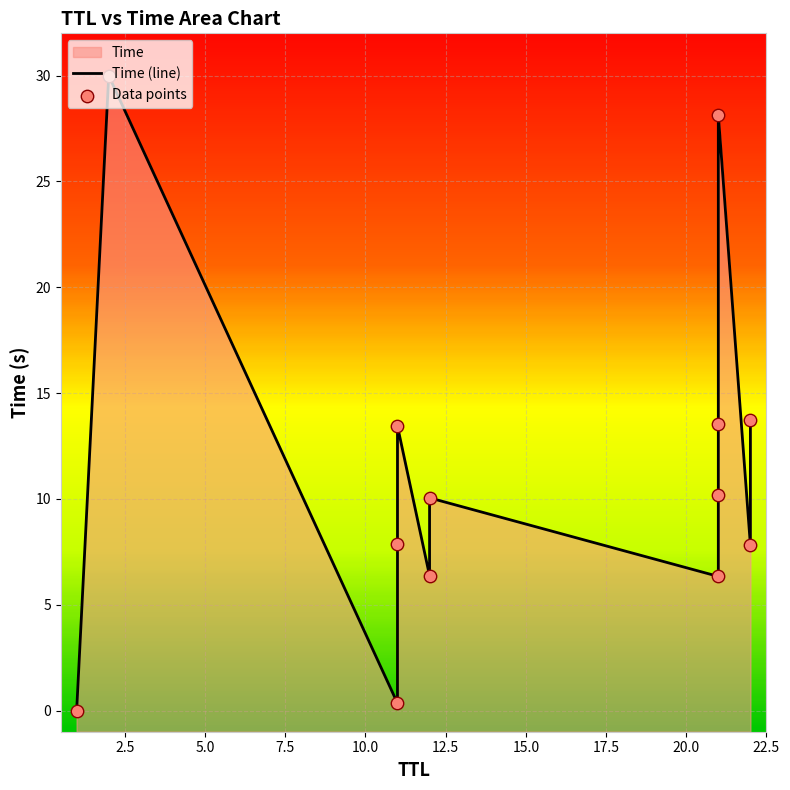

Which series has the largest Y range (max minus min)?

Time (line)